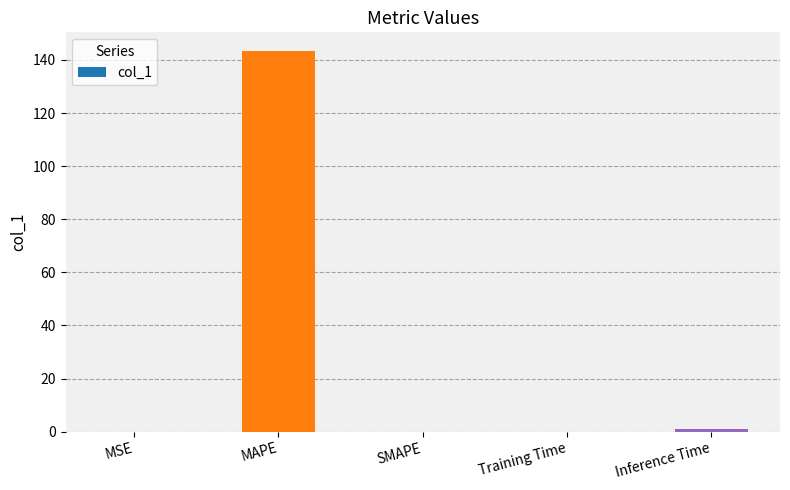

Read the value at MAPE.

143.2